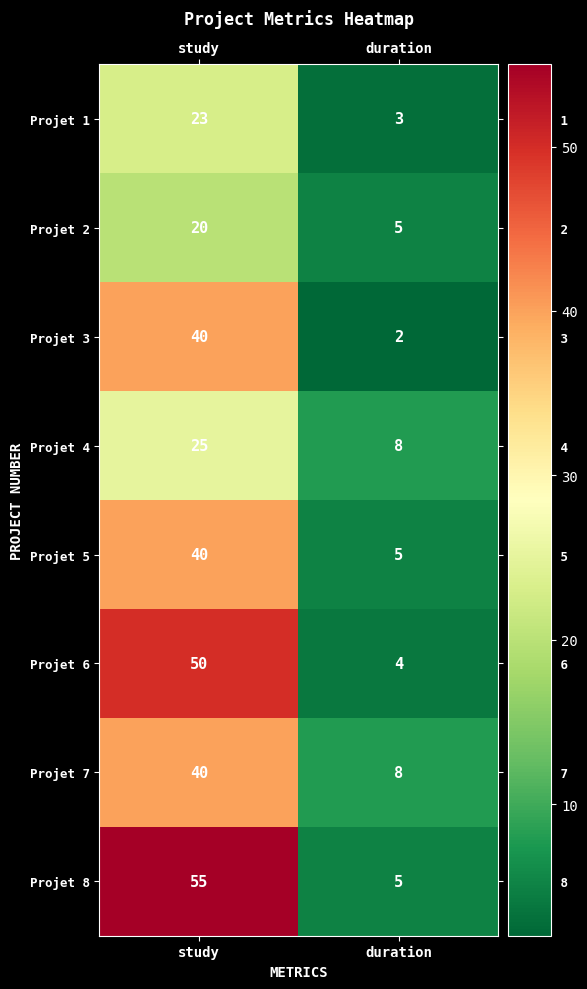

Which series has the largest total across all categories?

Projet 8